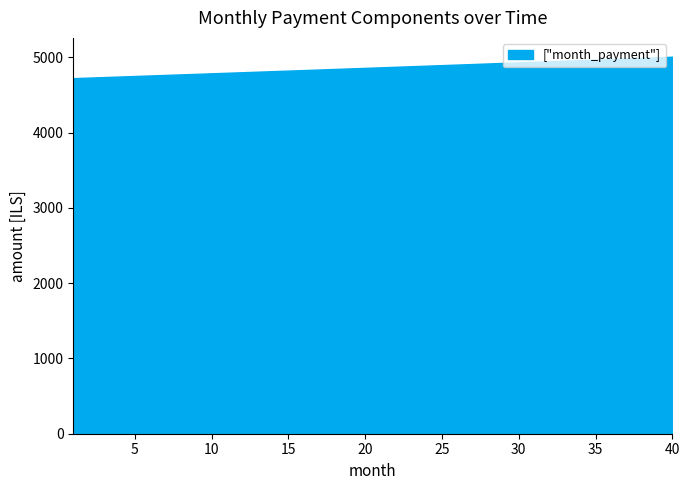

The value at 30 is 4934.9. True or false?

True